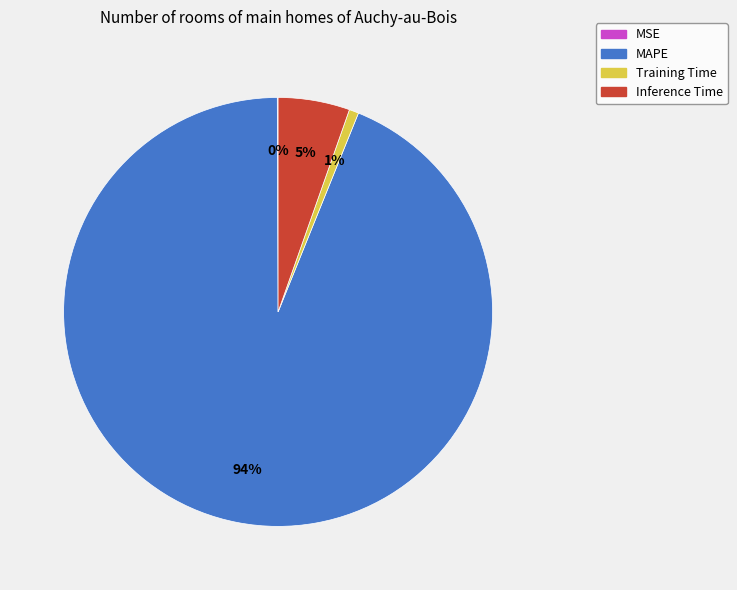

To the nearest percent, what is the difference between the Training Time and MAPE slice percentages?

93%